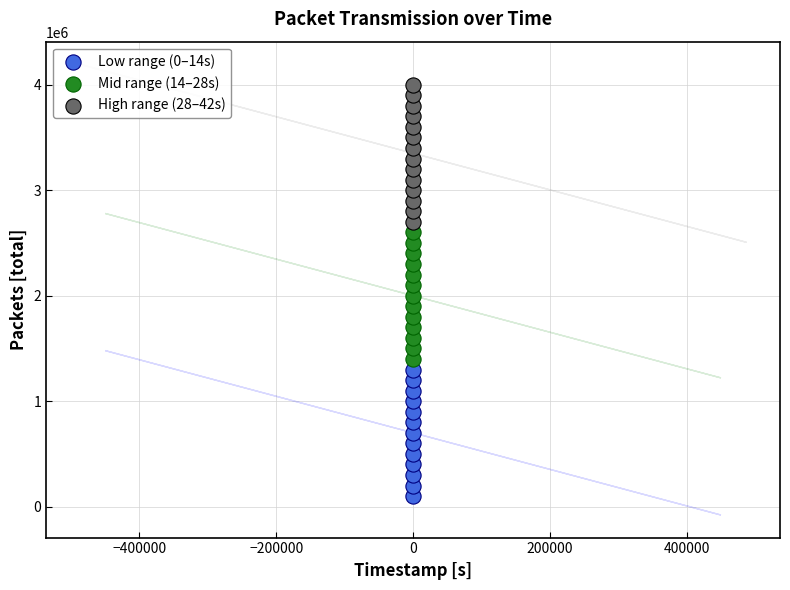

What are all the series names shown in the legend?

Low range (0–14s), Mid range (14–28s), High range (28–42s)